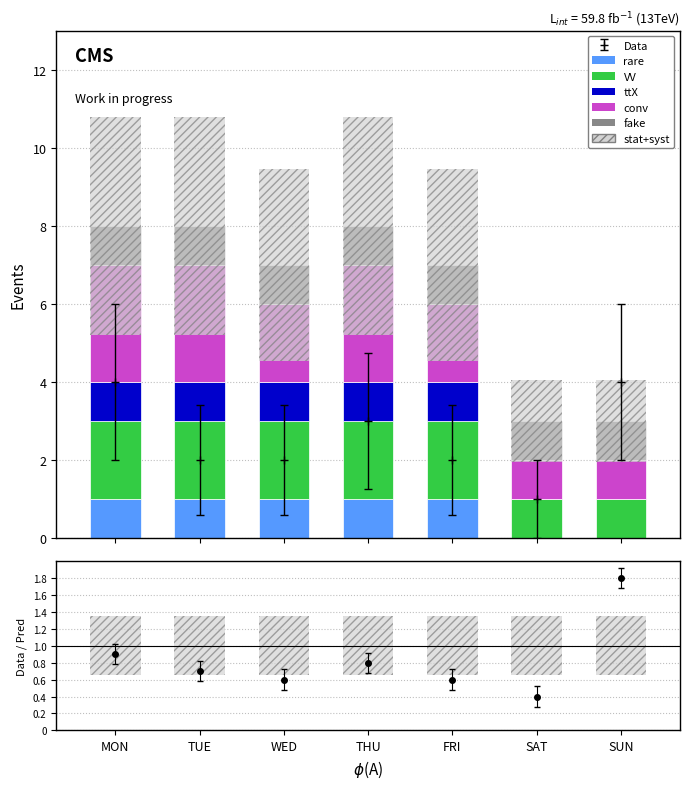

Which series has the largest total across all categories?

conv